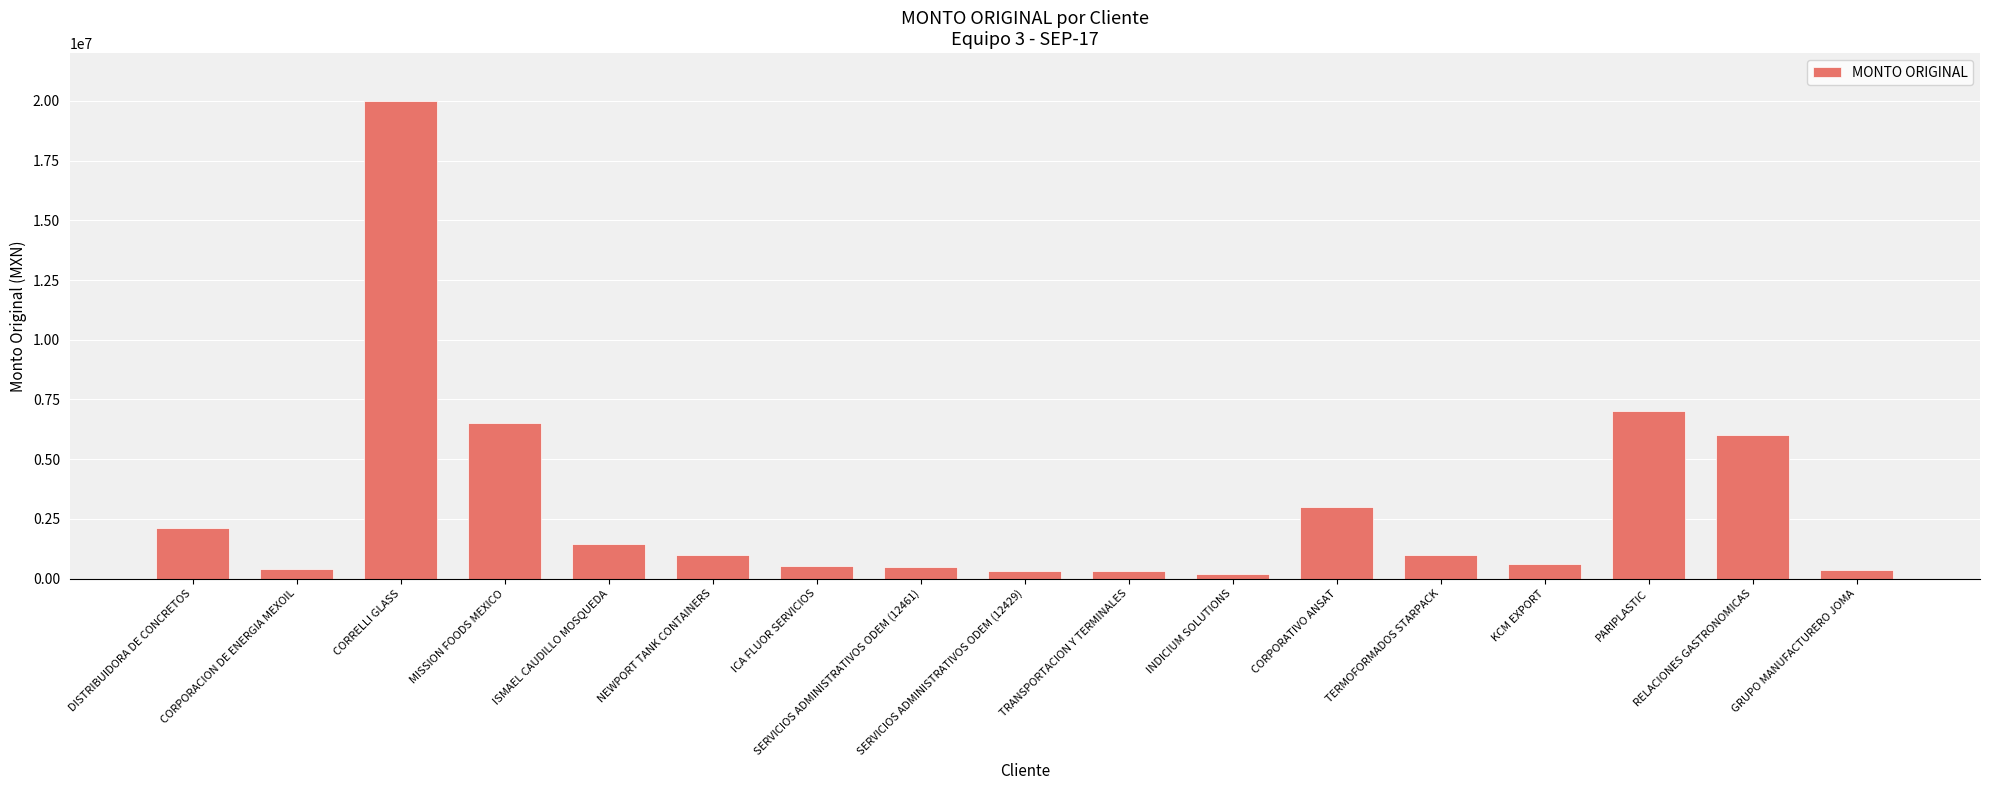

What is the smallest value displayed?

193000.0